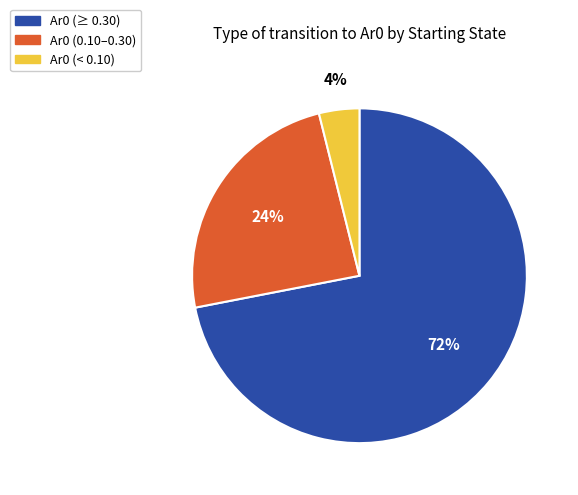

Does any single category account for the majority?

Yes